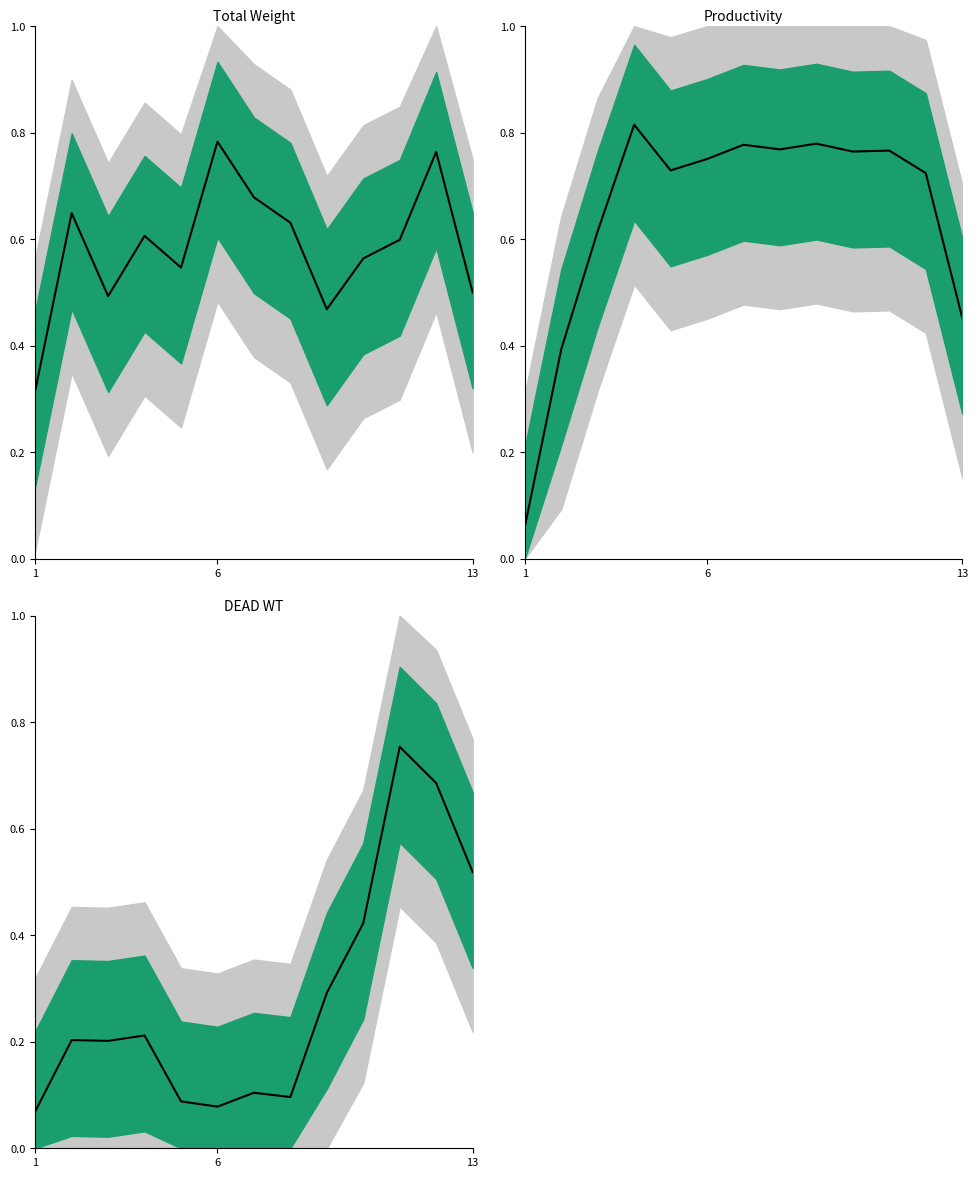

In DEAD WT, how many points are higher than both neighbors (excluding endpoints)?

4